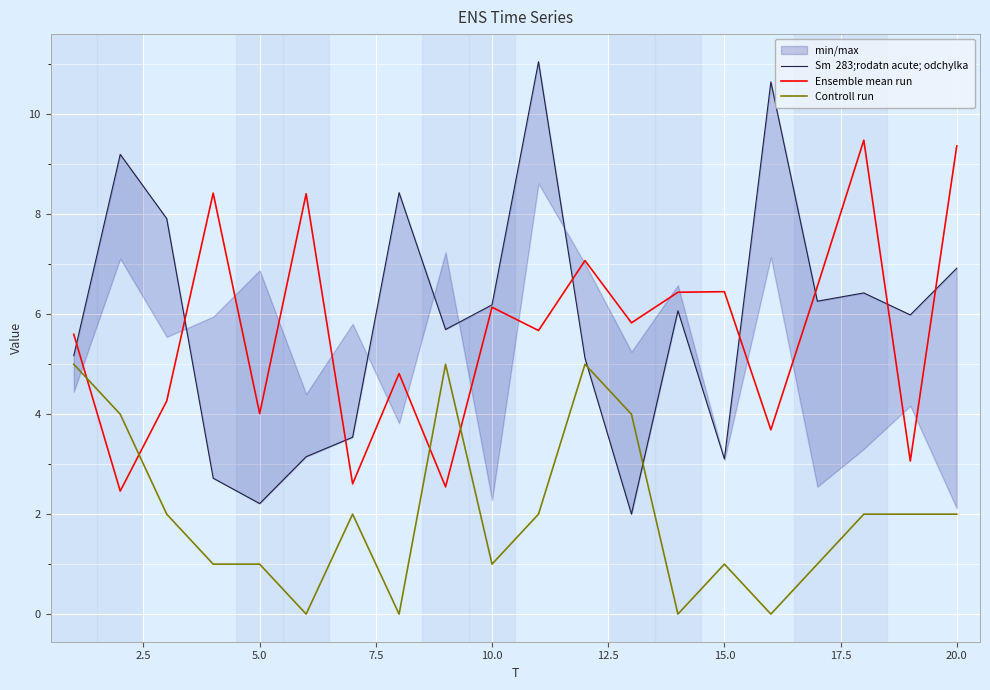

True or false: Ensemble mean run and Controll run cross at least once.

True